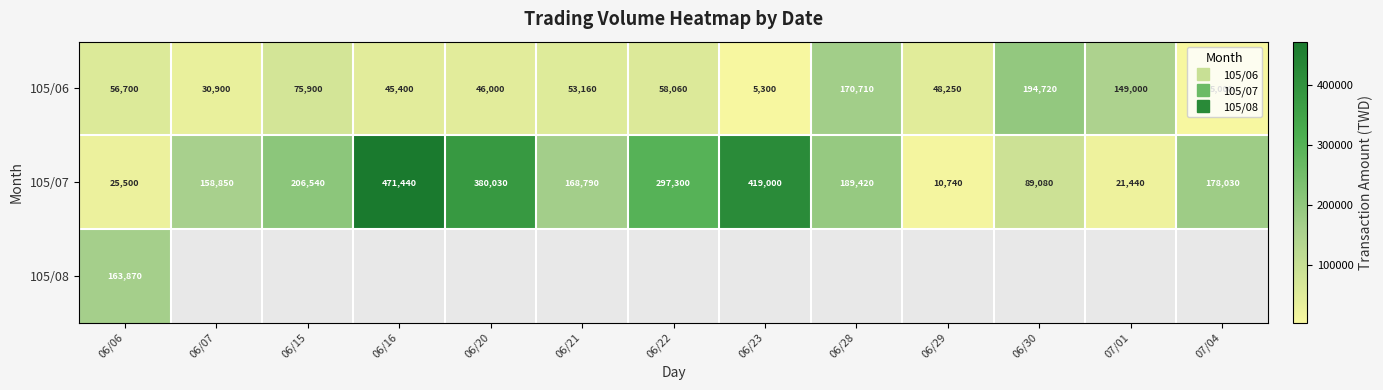

What is the difference between the second highest and minimum values in the 105/07 series?

408260.0